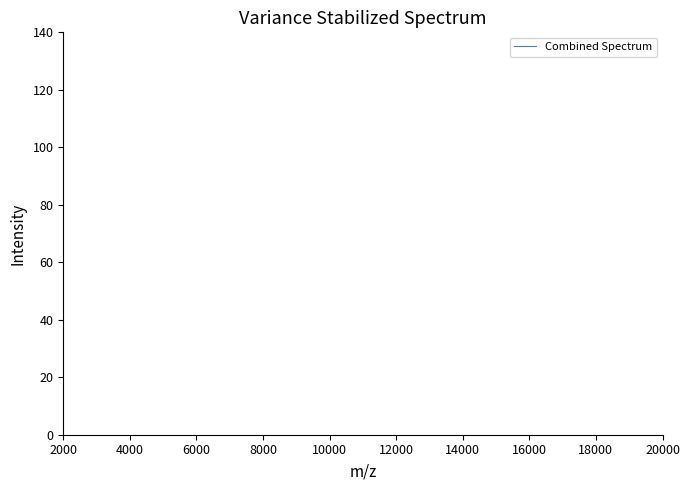

True or false: the data shows 221.3 at 19.

False